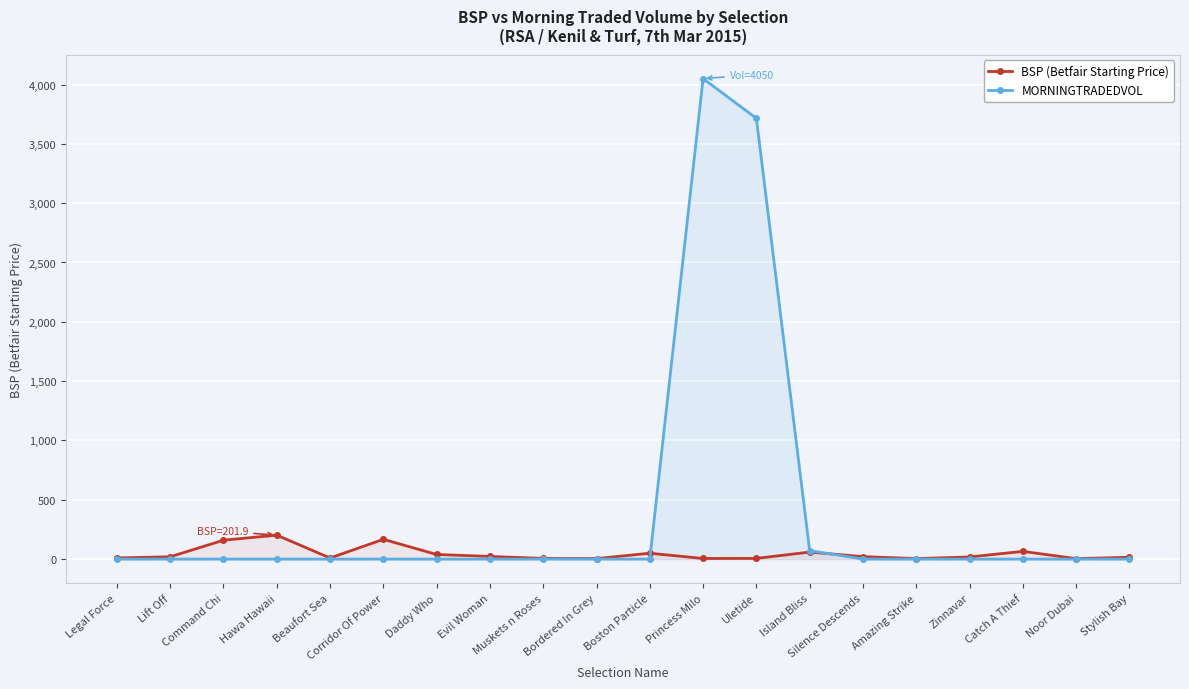

How many lines are shown in the chart?

2